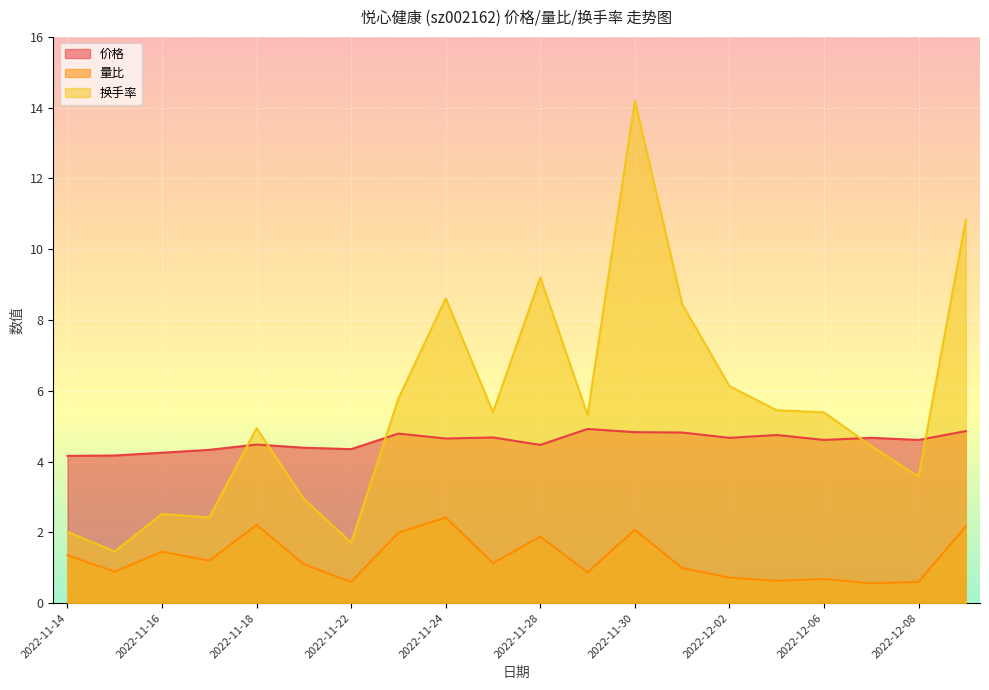

What is the difference between the maximum and minimum values in the 价格 series?

0.8